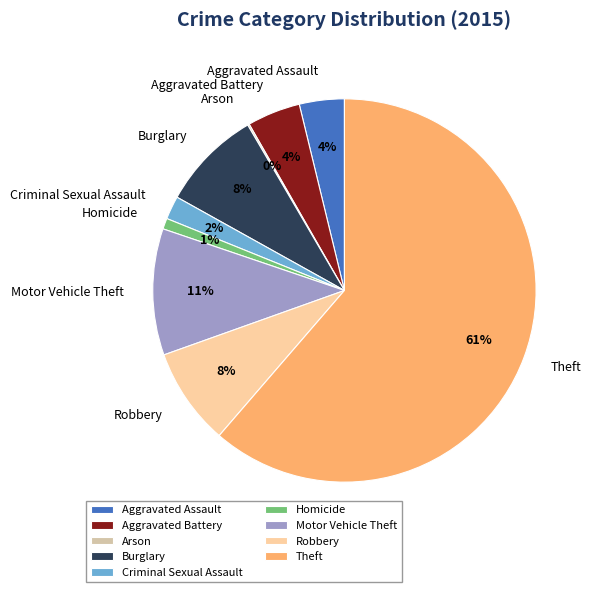

What is the majority slice?

Theft